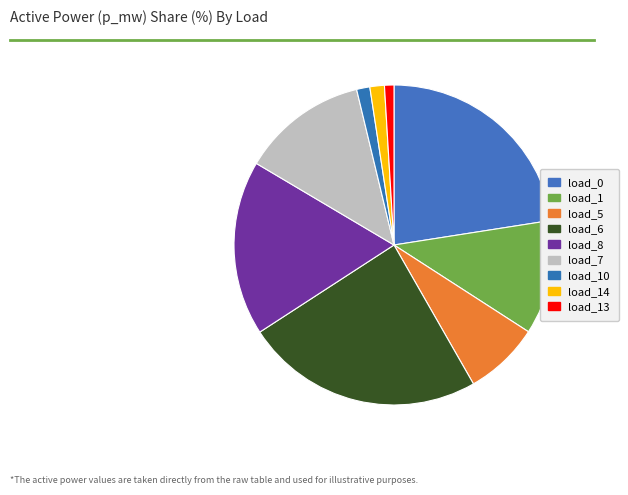

How many slices are in this pie chart?

9